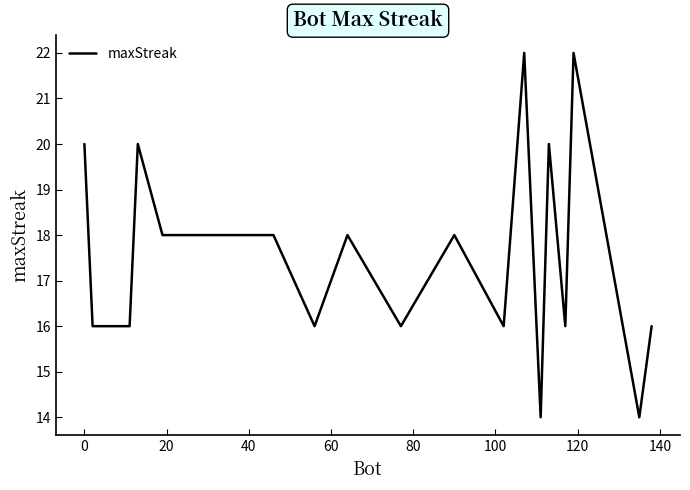

What is the greatest value displayed?

22